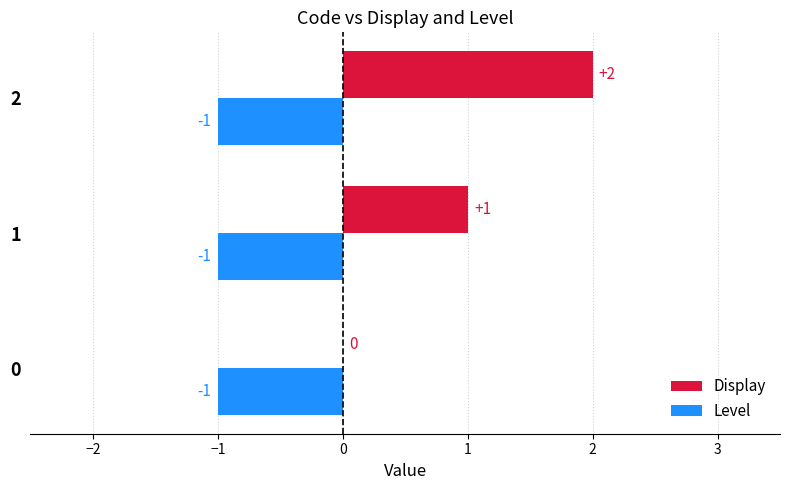

Which series changed the most between 0 and 2?

Display